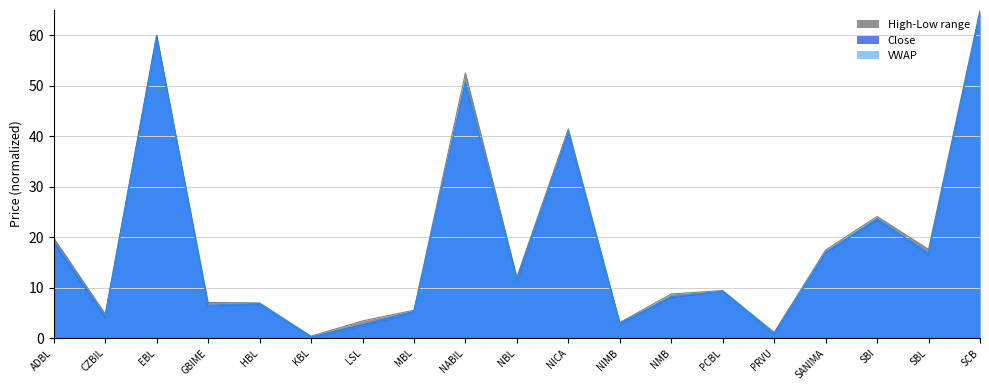

Where is Low nearest to the value 32?

SBI